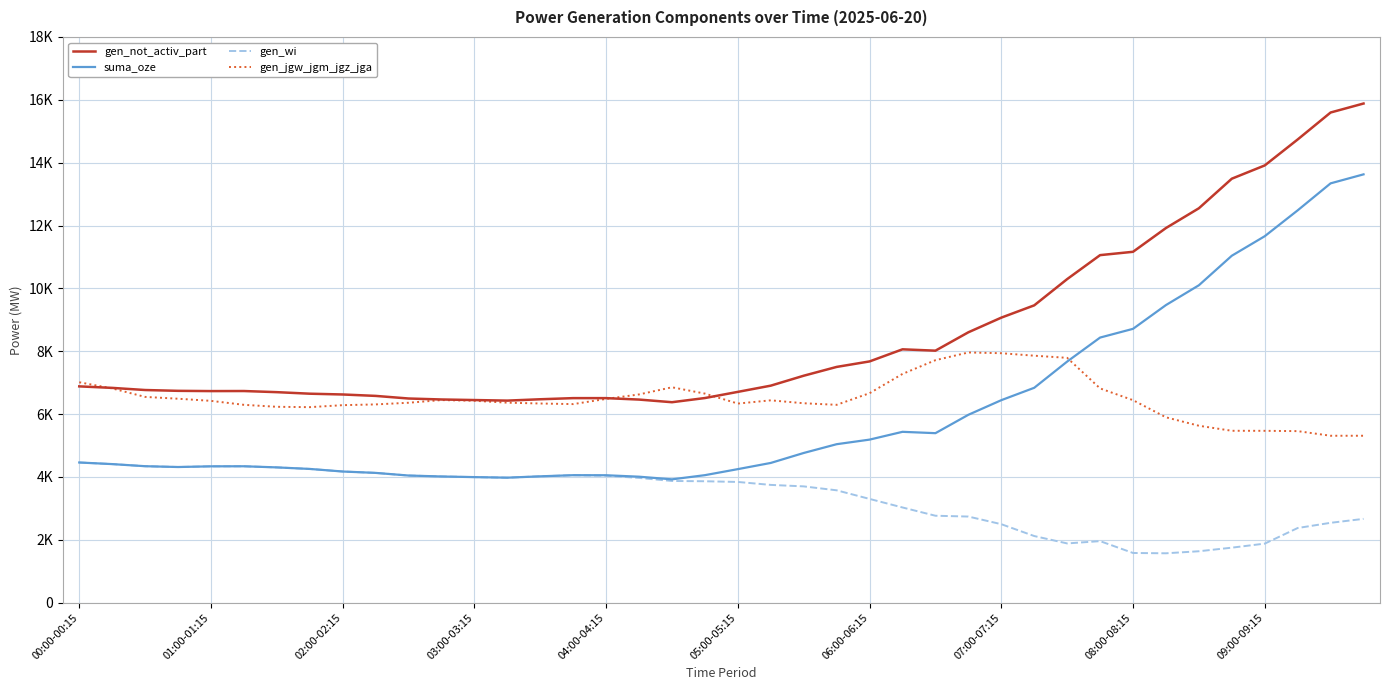

What is the value of the suma_oze point at the 12th from the left?

4015